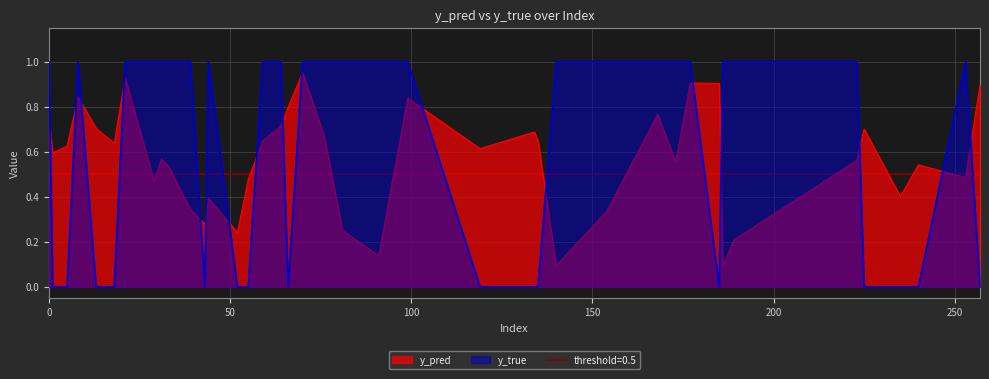

How many values in the y_true series are below 1?

16